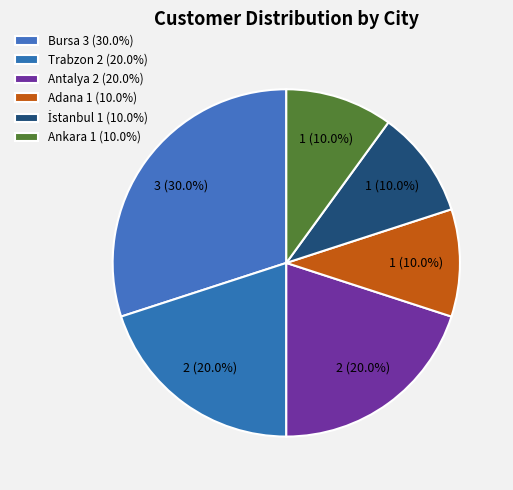

How many segments does this pie chart have?

6